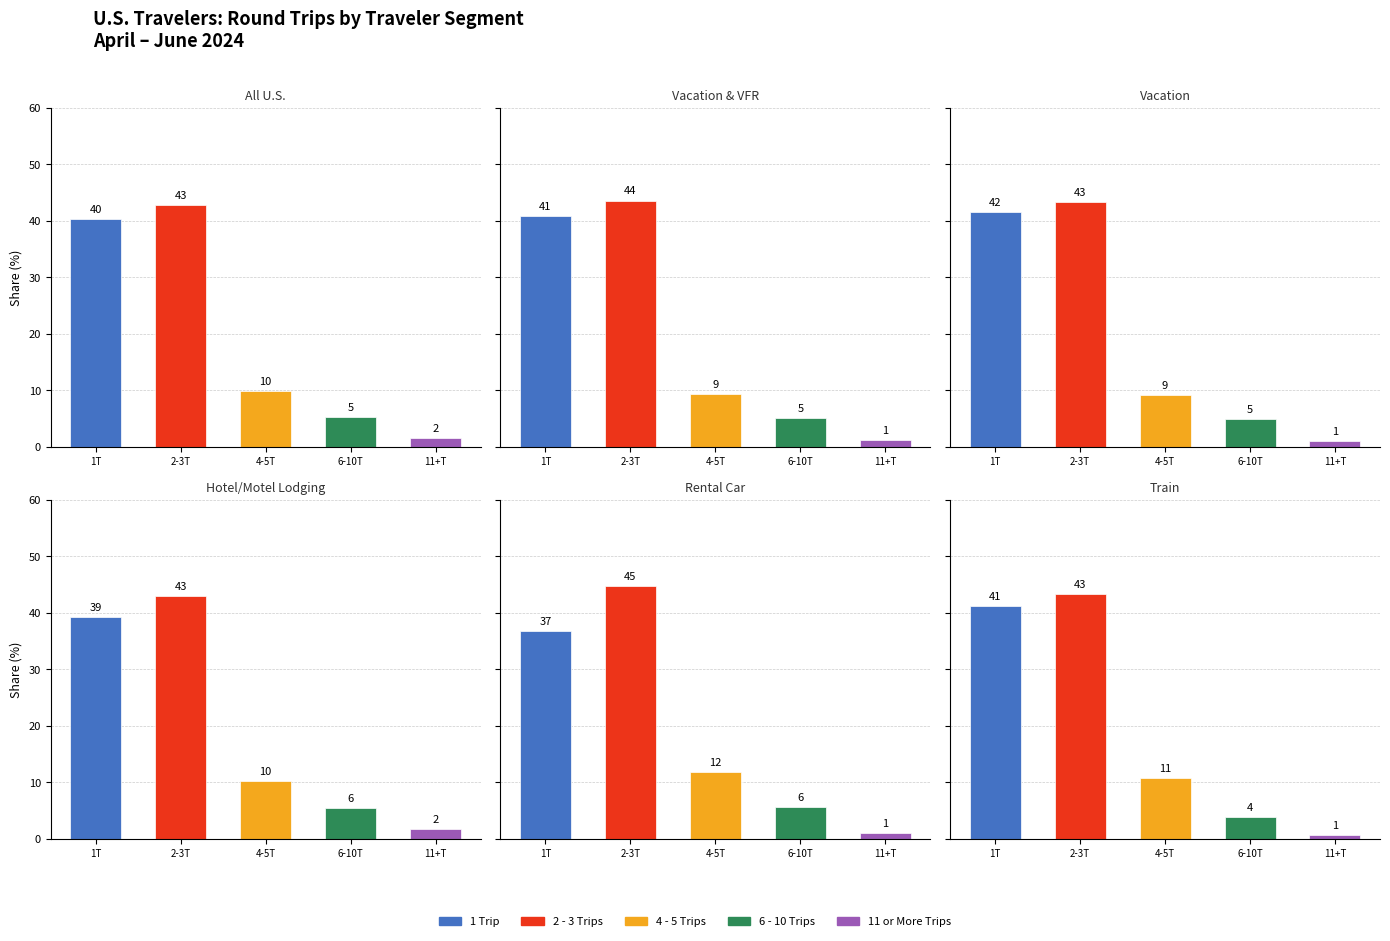

Which category has the lowest value in the Vacation series?

11+T